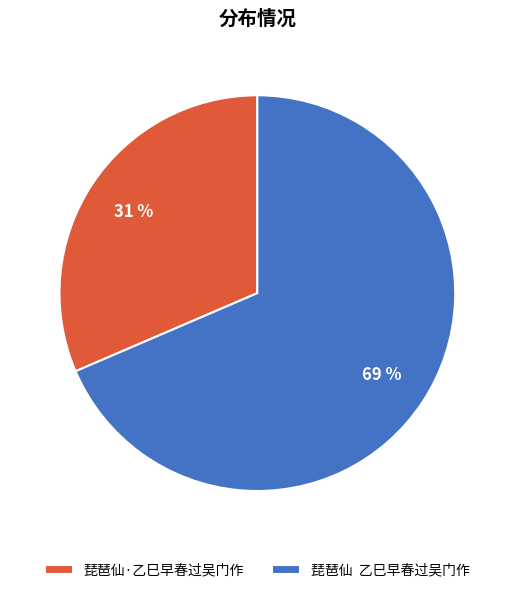

Combined, do 琵琶仙 乙巳早春过吴门作 and 琵琶仙·乙巳早春过吴门作 account for over 50%?

Yes